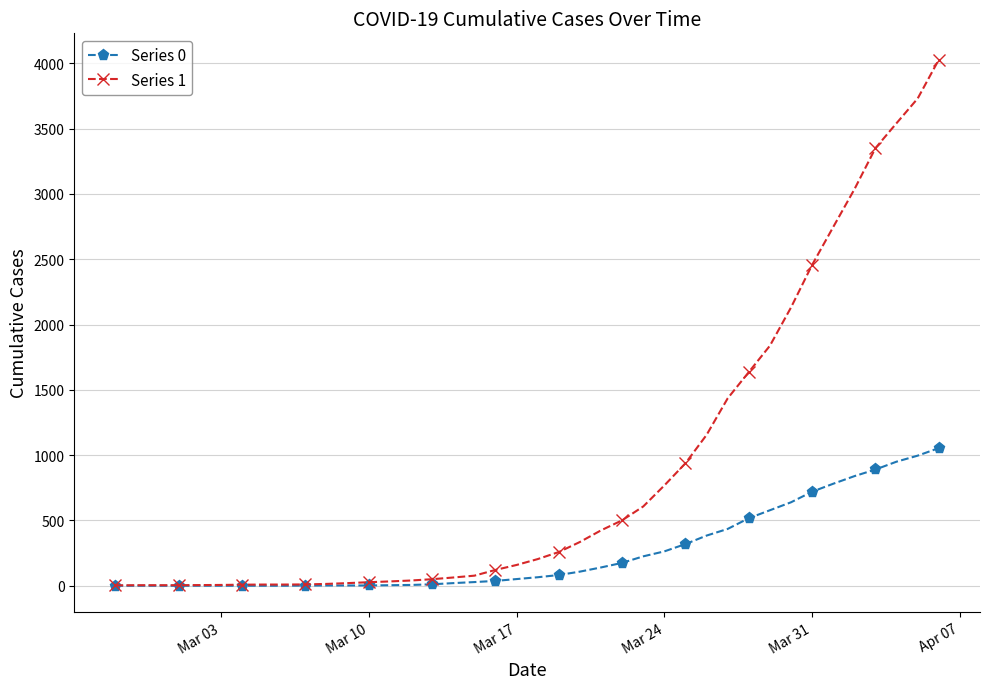

Rank the series by their average value, from highest to lowest.

Series 1, Series 0